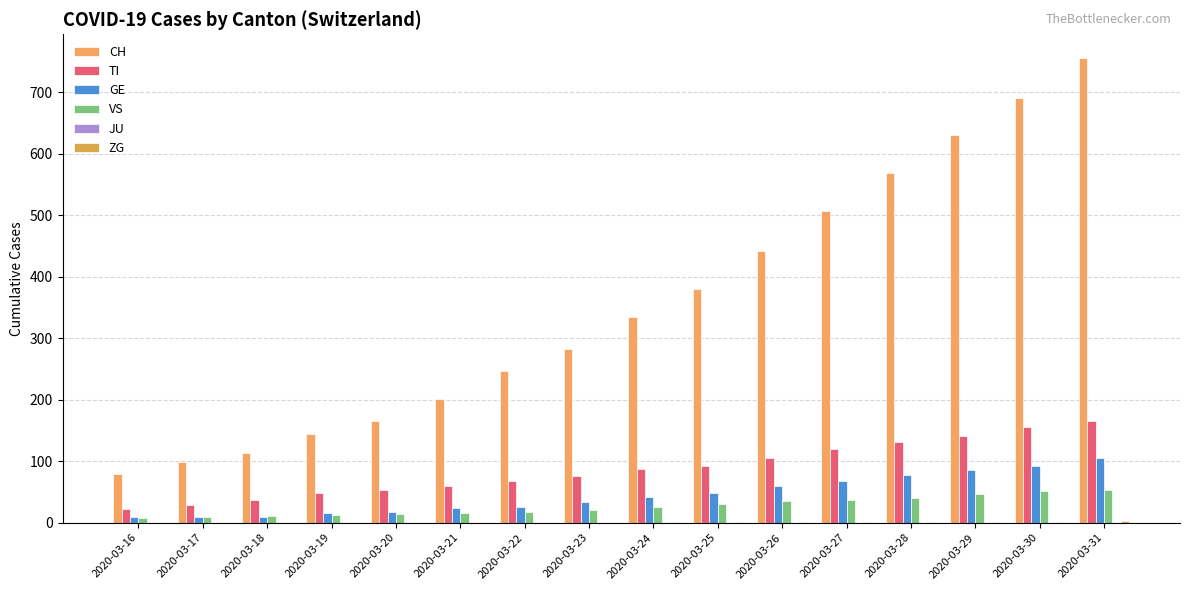

Reading right to left, transcribe all the data shown in this chart.

CH: 2020-03-31=756	2020-03-30=691	2020-03-29=630	2020-03-28=569	2020-03-27=506	2020-03-26=441	2020-03-25=380	2020-03-24=334	2020-03-23=283	2020-03-22=246	2020-03-21=201	2020-03-20=166	2020-03-19=144	2020-03-18=114	2020-03-17=99	2020-03-16=79
TI: 2020-03-31=165	2020-03-30=155	2020-03-29=141	2020-03-28=132	2020-03-27=120	2020-03-26=105	2020-03-25=93	2020-03-24=87	2020-03-23=76	2020-03-22=67	2020-03-21=60	2020-03-20=53	2020-03-19=48	2020-03-18=37	2020-03-17=28	2020-03-16=22
GE: 2020-03-31=106	2020-03-30=92	2020-03-29=85	2020-03-28=77	2020-03-27=68	2020-03-26=59	2020-03-25=49	2020-03-24=41	2020-03-23=33	2020-03-22=26	2020-03-21=24	2020-03-20=17	2020-03-19=16	2020-03-18=10	2020-03-17=9	2020-03-16=9
VS: 2020-03-31=53	2020-03-30=51	2020-03-29=47	2020-03-28=40	2020-03-27=37	2020-03-26=35	2020-03-25=31	2020-03-24=25	2020-03-23=21	2020-03-22=17	2020-03-21=15	2020-03-20=14	2020-03-19=13	2020-03-18=11	2020-03-17=10	2020-03-16=7
JU: 2020-03-31=0	2020-03-30=0	2020-03-29=0	2020-03-28=0	2020-03-27=0	2020-03-26=0	2020-03-25=0	2020-03-24=0	2020-03-23=0	2020-03-22=0	2020-03-21=0	2020-03-20=0	2020-03-19=0	2020-03-18=0	2020-03-17=0	2020-03-16=0
ZG: 2020-03-31=2	2020-03-30=1	2020-03-29=1	2020-03-28=1	2020-03-27=1	2020-03-26=1	2020-03-25=1	2020-03-24=1	2020-03-23=0	2020-03-22=0	2020-03-21=0	2020-03-20=0	2020-03-19=0	2020-03-18=0	2020-03-17=0	2020-03-16=0